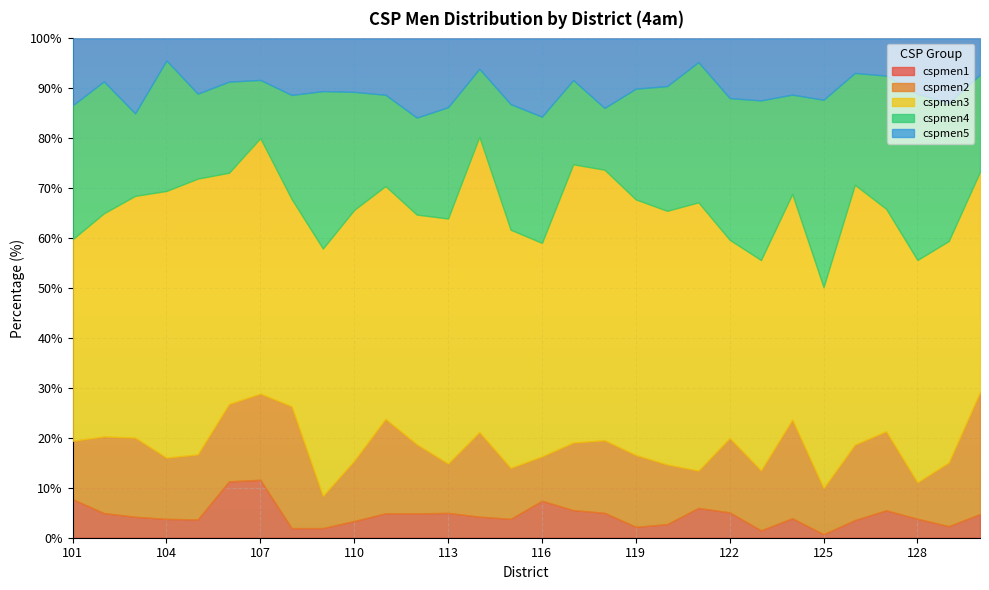

Rank the categories by cspmen1 value from highest to lowest.

107, 106, 101, 116, 121, 117, 127, 122, 118, 113, 102, 111, 112, 130, 114, 103, 124, 128, 115, 104, 105, 126, 110, 120, 129, 119, 109, 108, 123, 125